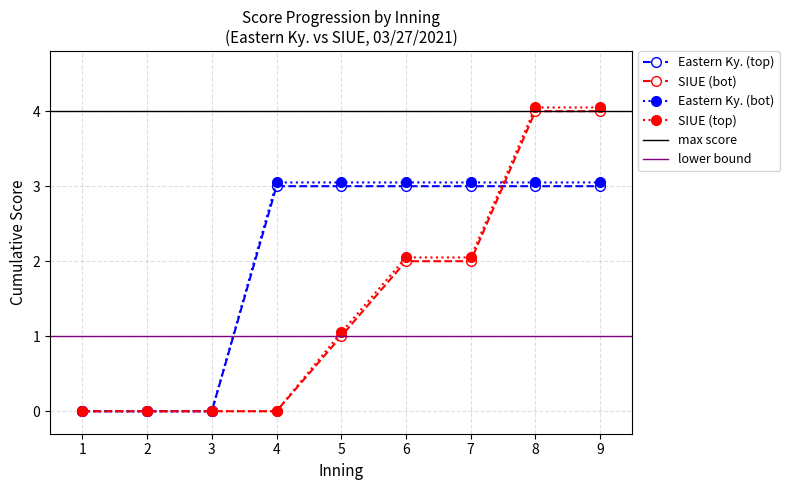

Which series changed the most between 7 and 8?

SIUE cumulative runs